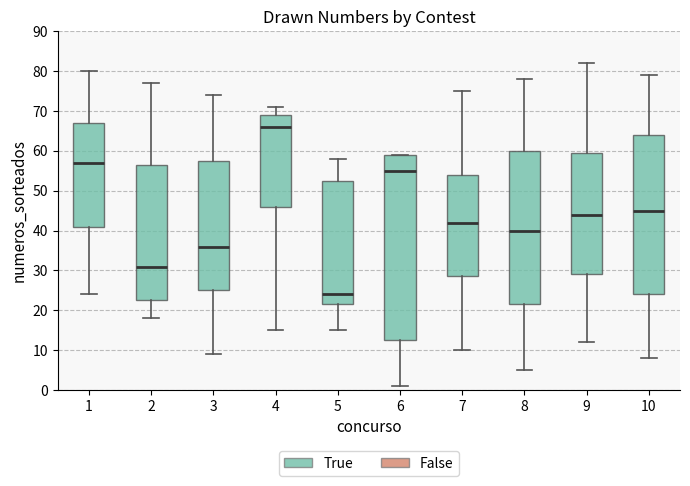

Which box is the tallest, from its lower edge to its upper edge?

6